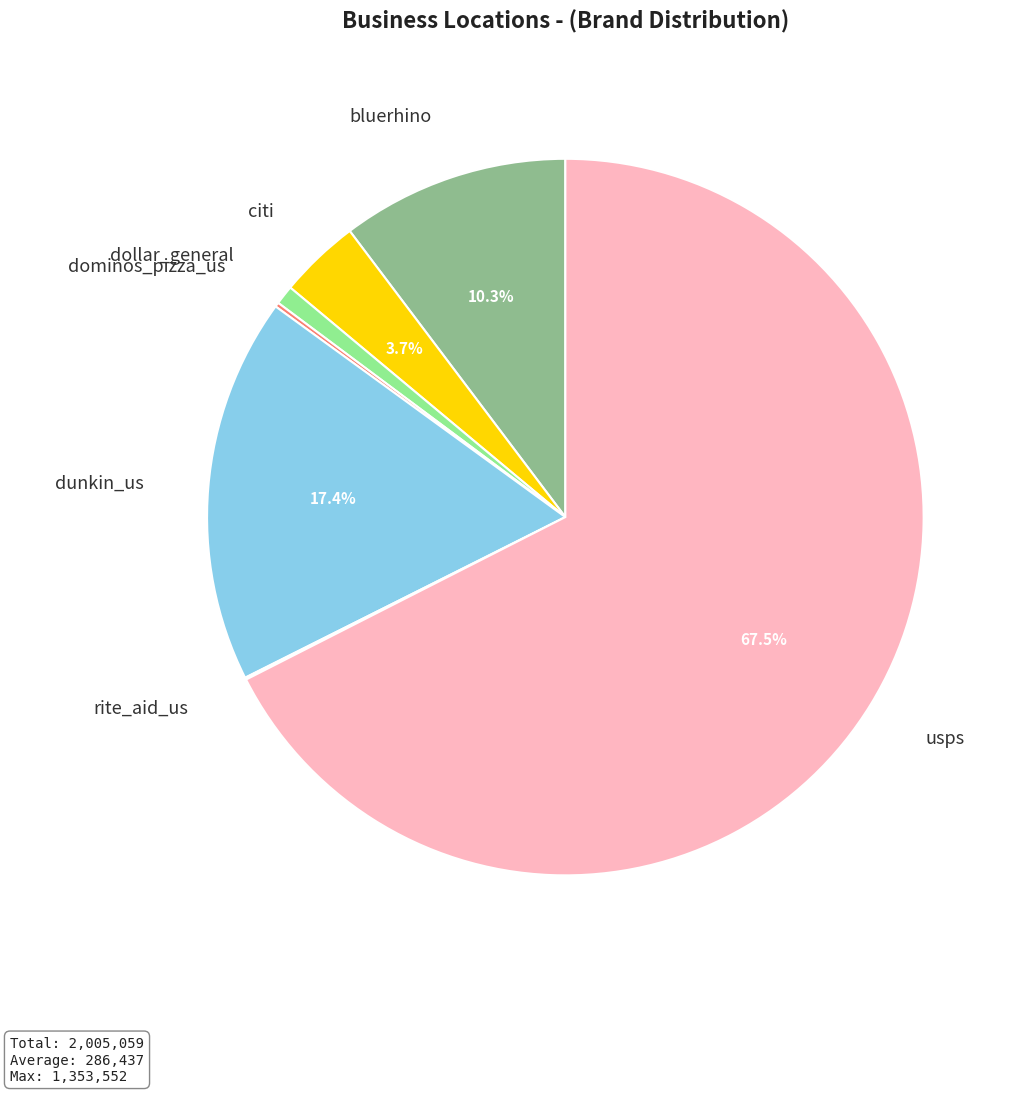

Is there any slice that represents more than half of the pie?

Yes